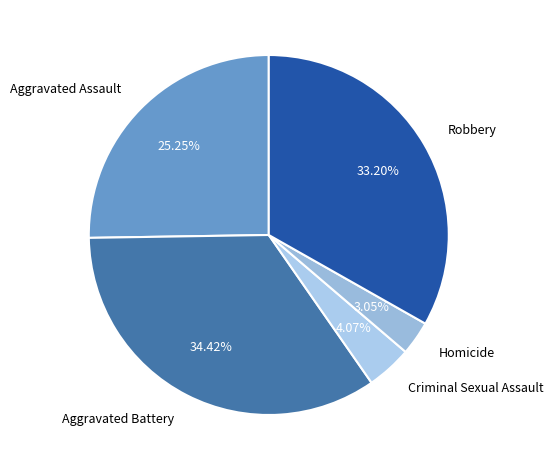

Count the number of slices in the pie.

5